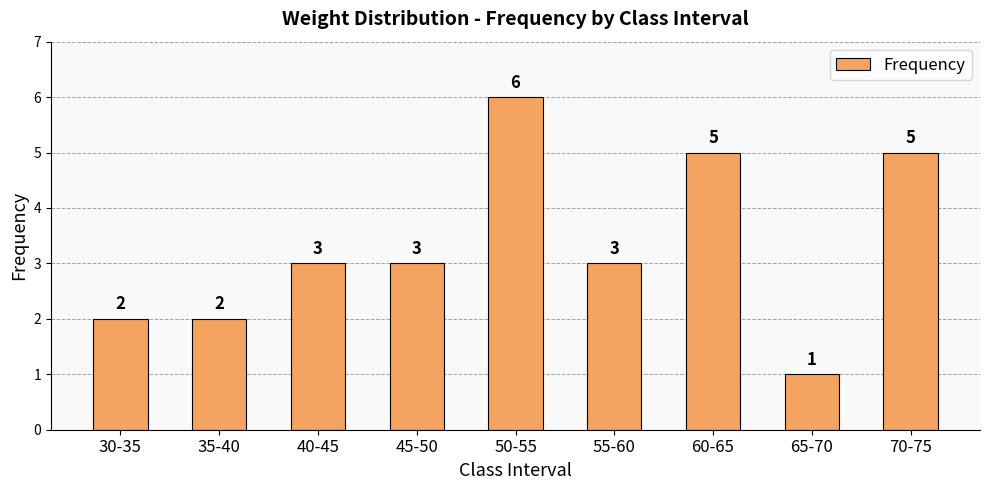

Which category has the highest value across all series?

50-55